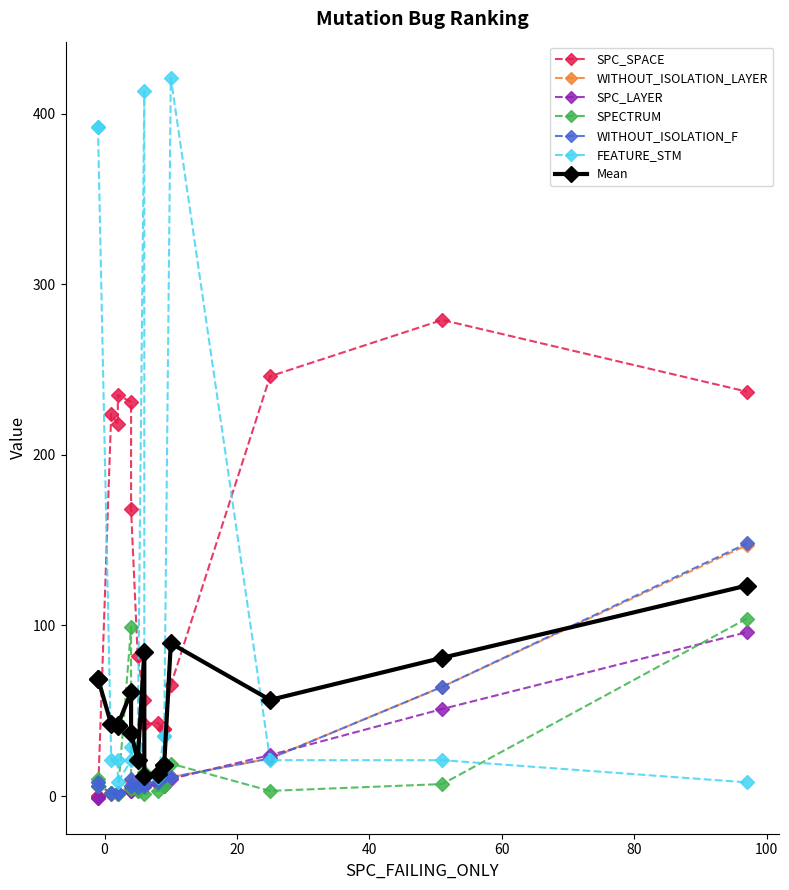

What is the sum of the SPC_SPACE values at 97 and 96?

470